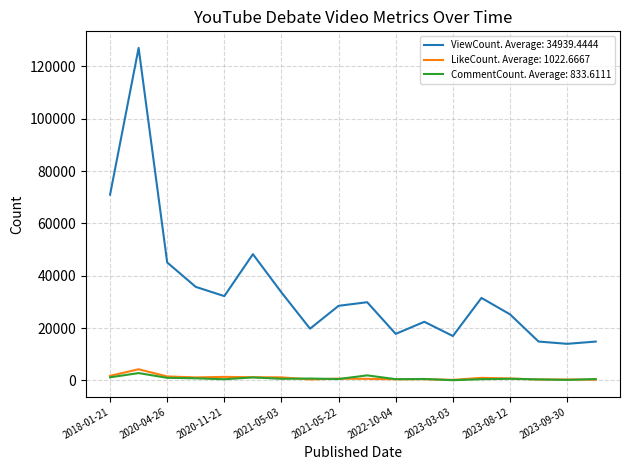

What are all the series names shown in the legend?

ViewCount. Average: 34939.4444, LikeCount. Average: 1022.6667, CommentCount. Average: 833.6111